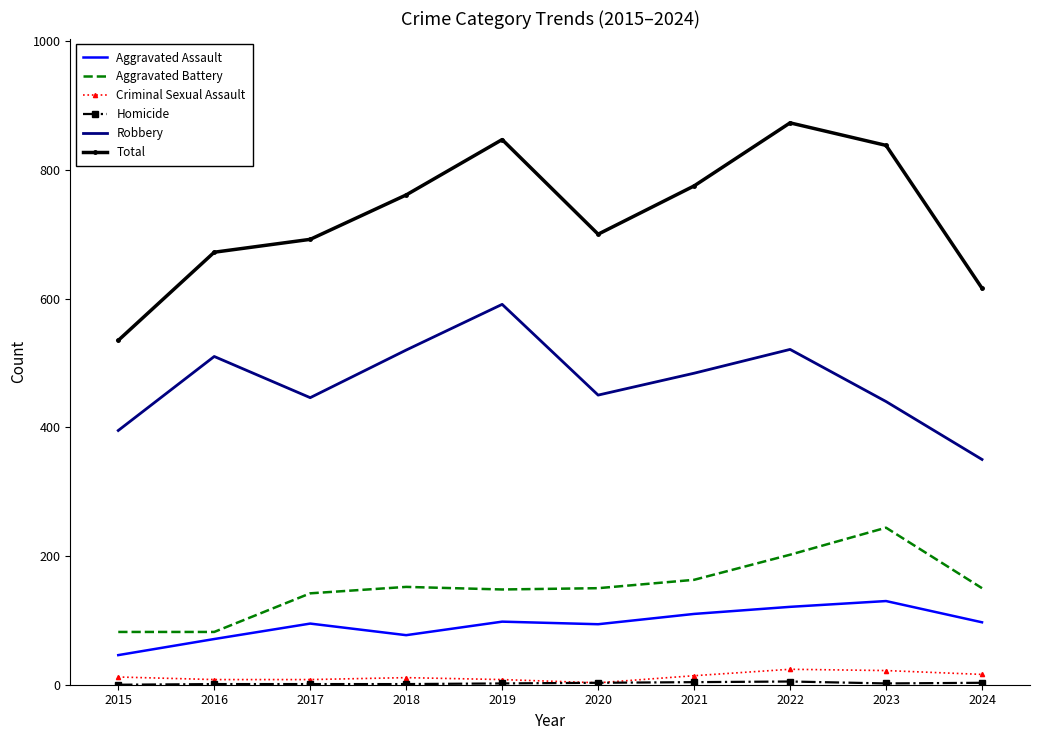

True or false: Robbery and Criminal Sexual Assault intersect in this chart.

False